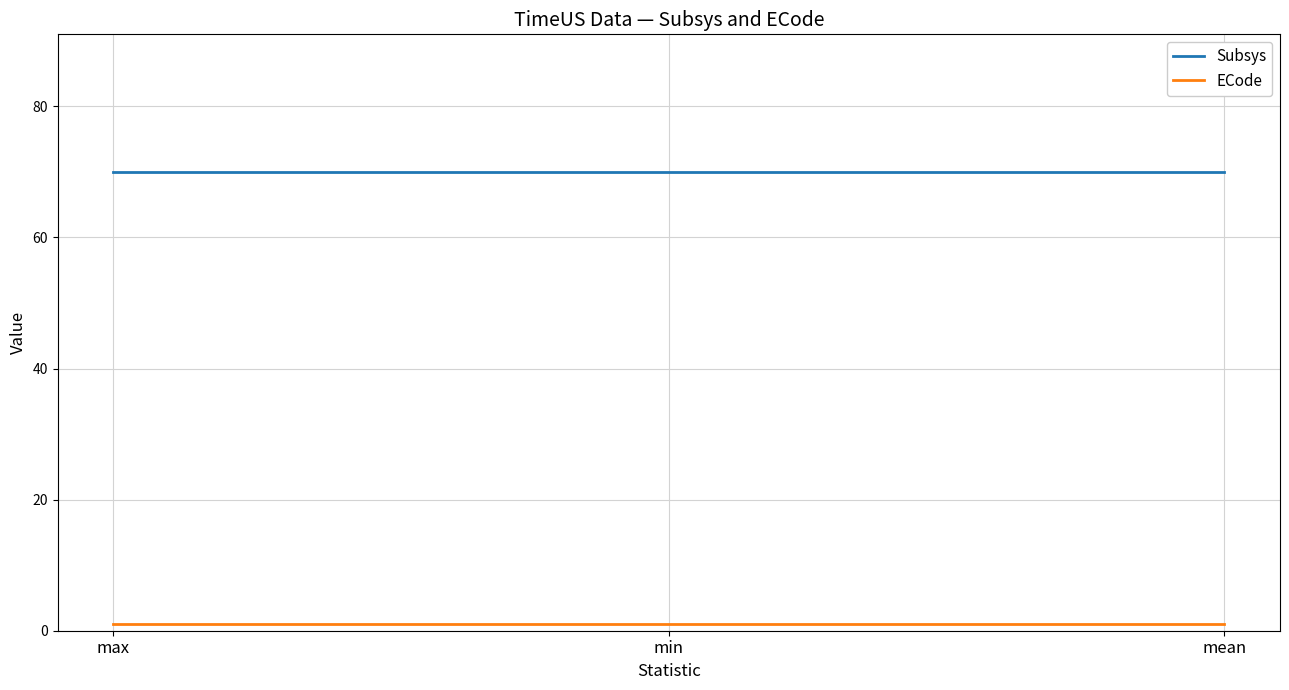

Is it true that Subsys equals 70 at min?

True